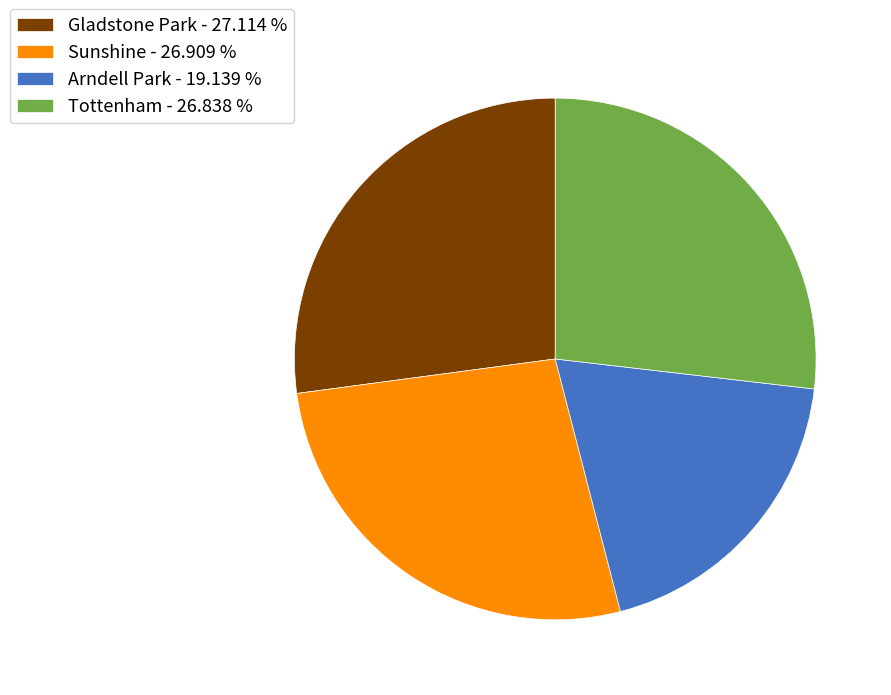

Do Gladstone Park - 27.114 % and Sunshine - 26.909 % together represent more than half of the pie?

Yes